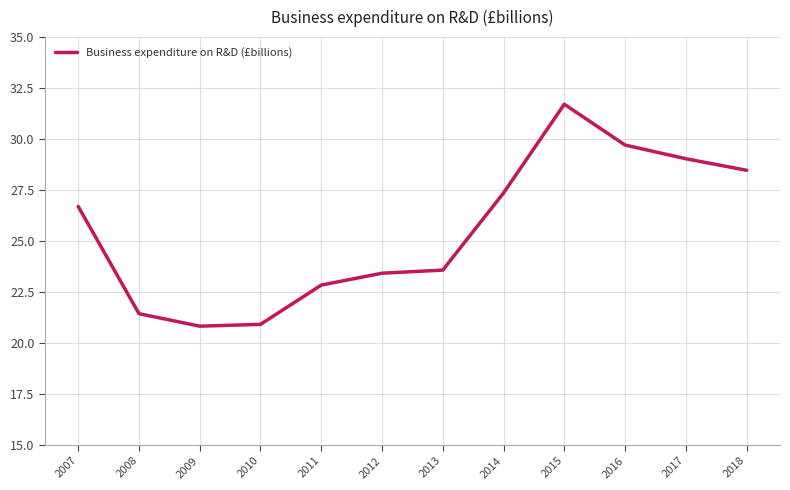

What is the difference between the maximum and minimum values?

10.9